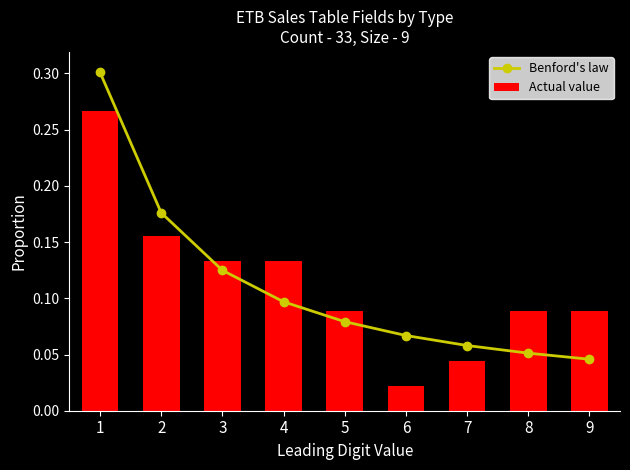

What is the maximum value for Actual value?

0.3